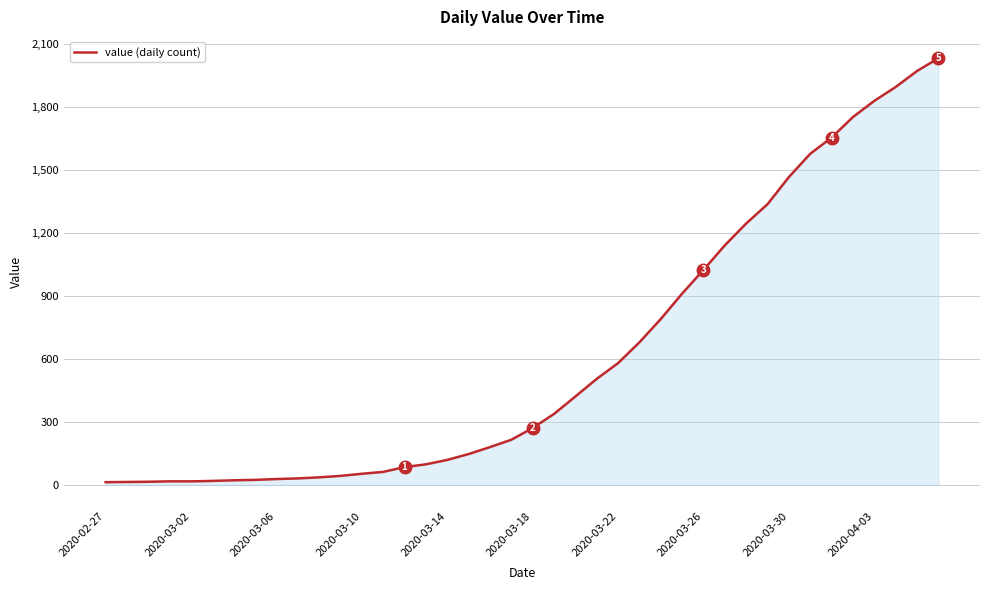

What is the difference between the maximum and minimum values?

2019